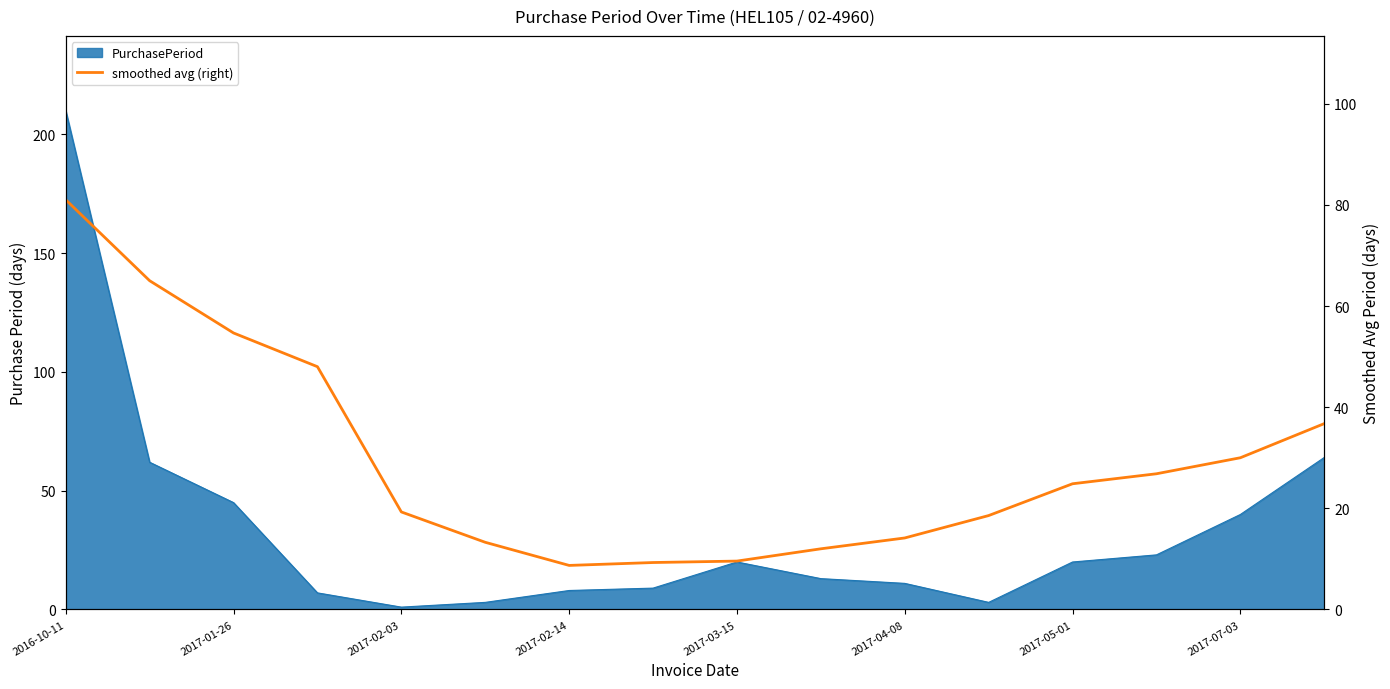

Between 2017-01-26 and 15, which is larger?

2017-01-26